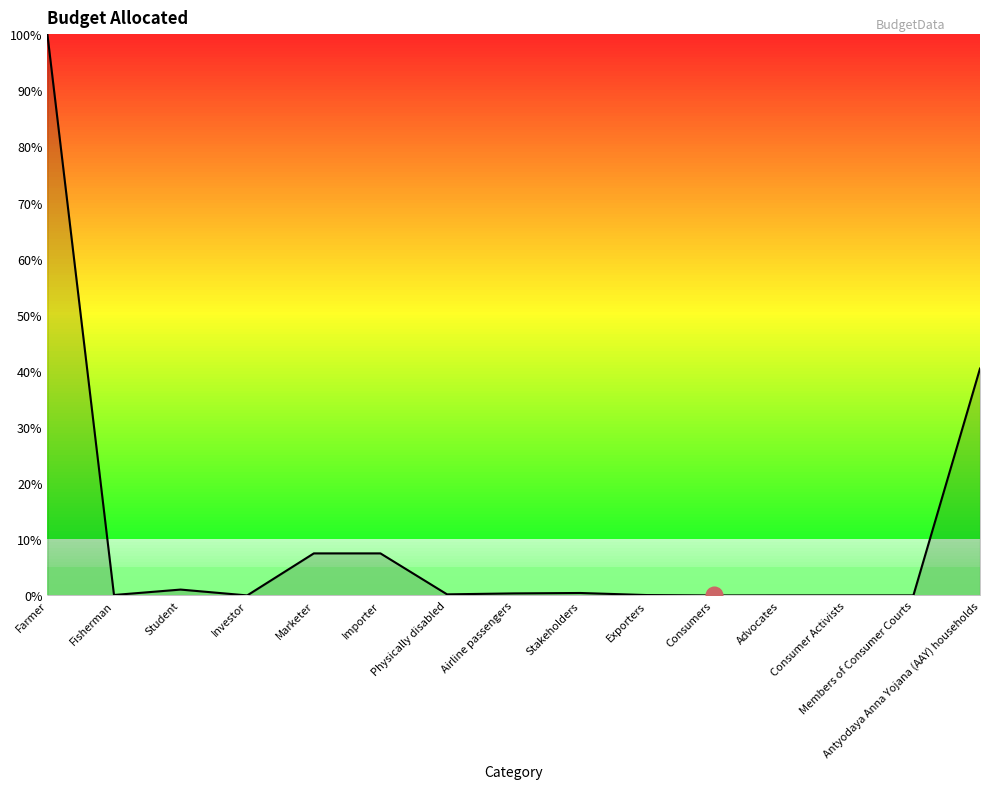

Where is the data nearest to the value 50?

Antyodaya Anna Yojana (AAY) households